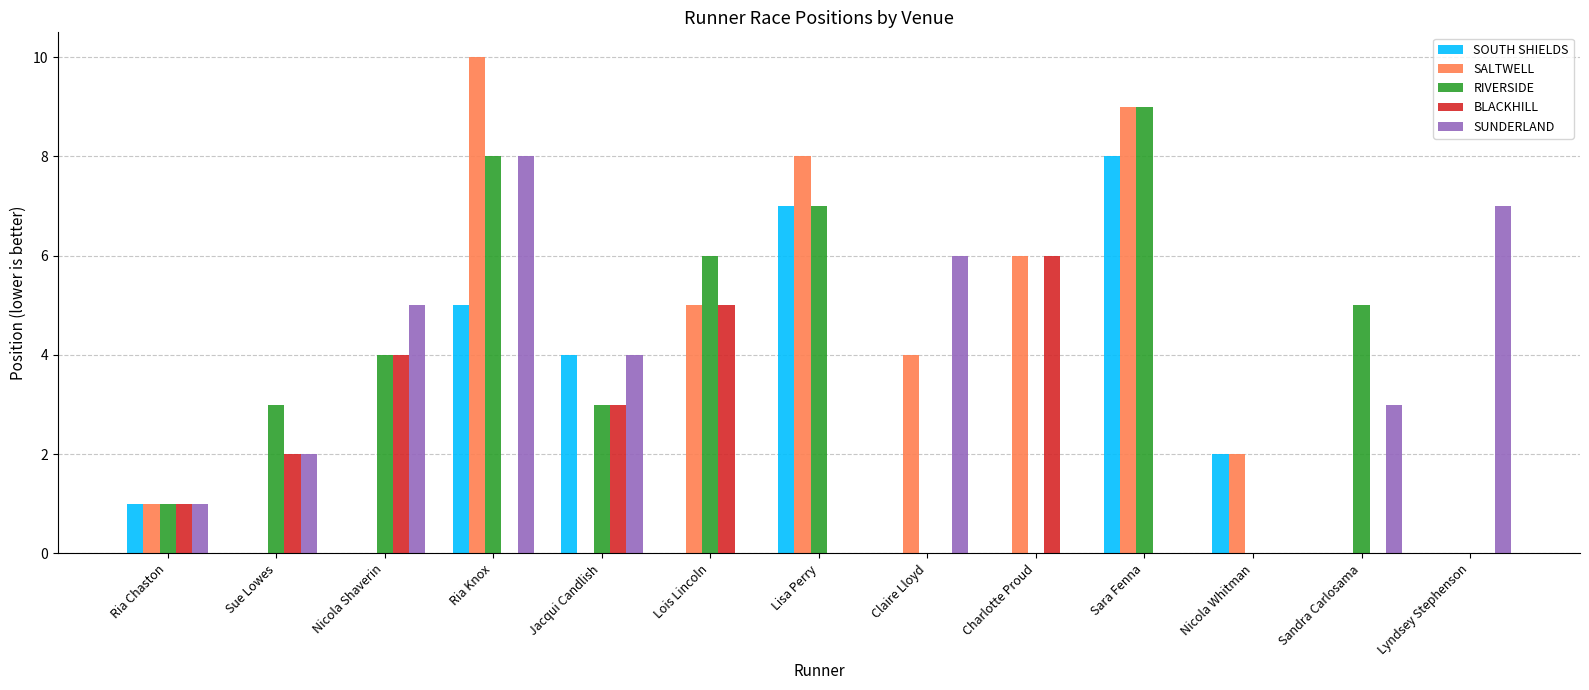

Which series changed the most between Ria Knox and Lois Lincoln?

SUNDERLAND